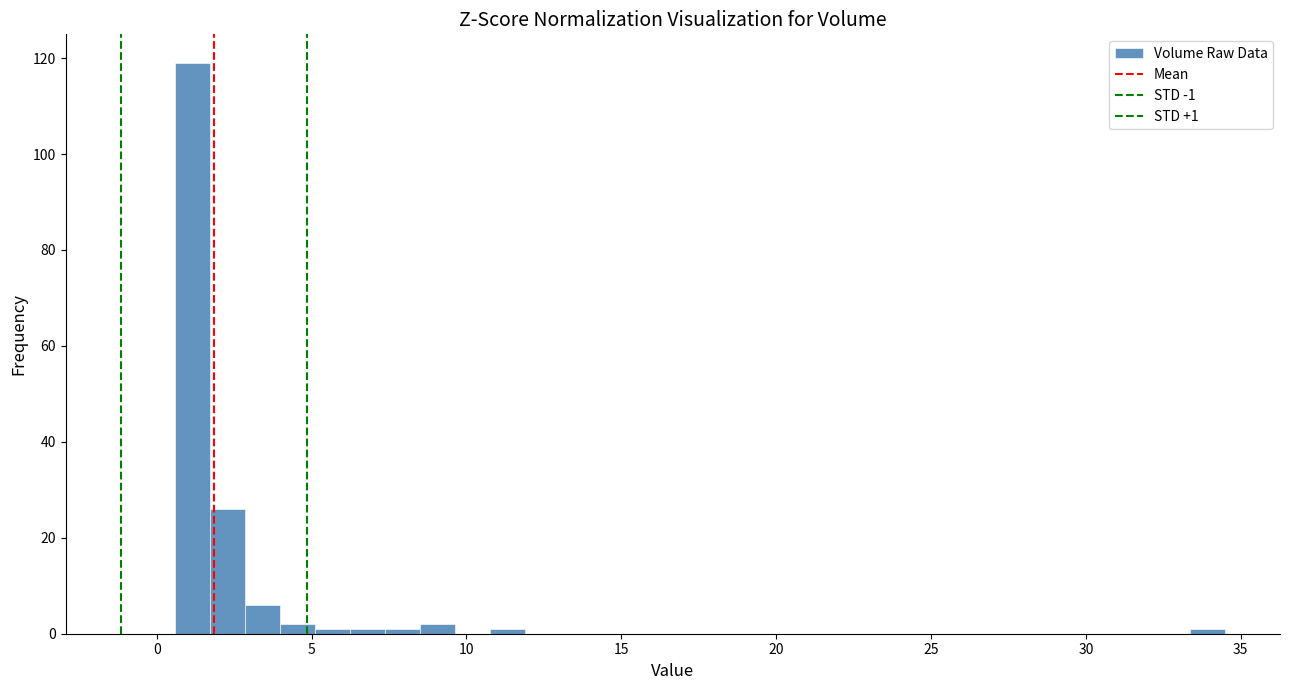

Read against the x-axis, roughly where is the centre of the tallest bar?

1.0